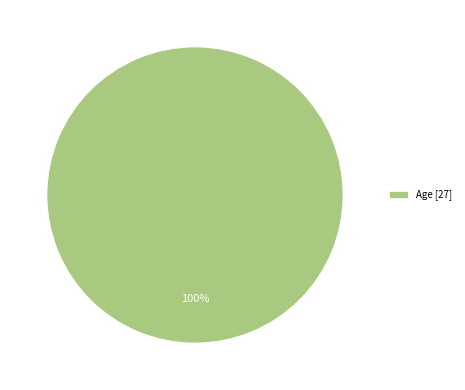

The Age [27] slice represents 90% of the pie. True or false?

False